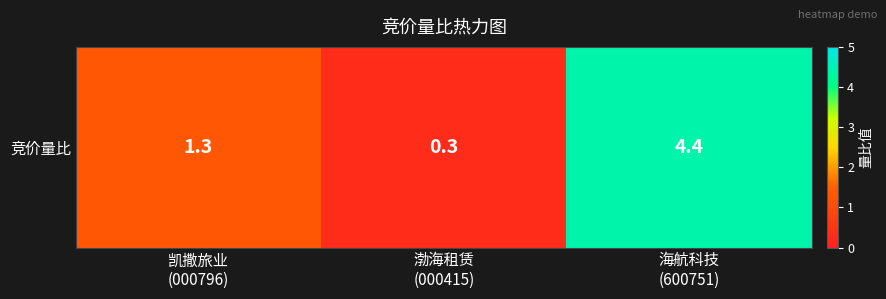

Is it true that the value at 海航科技
(600751) is 7.7?

False